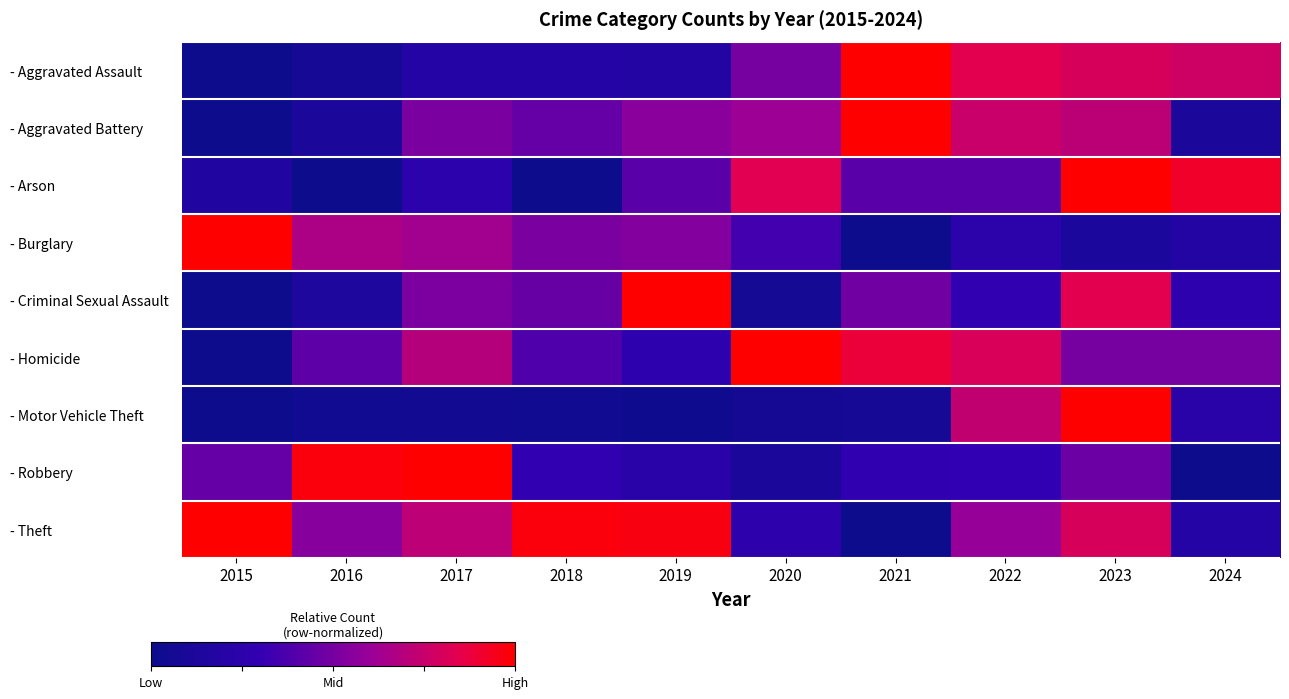

Reading left to right, what are all the values shown in this chart?

- Aggravated Assault: 2015=0.0	2016=0.1	2017=0.2	2018=0.2	2019=0.2	2020=0.5	2021=1.0	2022=0.8	2023=0.8	2024=0.8
- Aggravated Battery: 2015=0.0	2016=0.1	2017=0.5	2018=0.4	2019=0.6	2020=0.6	2021=1.0	2022=0.8	2023=0.7	2024=0.1
- Arson: 2015=0.2	2016=0.0	2017=0.2	2018=0.0	2019=0.4	2020=0.8	2021=0.4	2022=0.4	2023=1.0	2024=0.9
- Burglary: 2015=1.0	2016=0.7	2017=0.6	2018=0.5	2019=0.5	2020=0.3	2021=0.0	2022=0.2	2023=0.1	2024=0.2
- Criminal Sexual Assault: 2015=0.0	2016=0.1	2017=0.5	2018=0.5	2019=1.0	2020=0.1	2021=0.5	2022=0.3	2023=0.8	2024=0.3
- Homicide: 2015=0.0	2016=0.4	2017=0.7	2018=0.4	2019=0.3	2020=1.0	2021=0.9	2022=0.8	2023=0.5	2024=0.5
- Motor Vehicle Theft: 2015=0.0	2016=0.0	2017=0.0	2018=0.0	2019=0.0	2020=0.1	2021=0.1	2022=0.7	2023=1.0	2024=0.2
- Robbery: 2015=0.4	2016=1.0	2017=1.0	2018=0.3	2019=0.2	2020=0.1	2021=0.3	2022=0.3	2023=0.5	2024=0.0
- Theft: 2015=1.0	2016=0.5	2017=0.7	2018=1.0	2019=1.0	2020=0.3	2021=0.0	2022=0.6	2023=0.8	2024=0.2